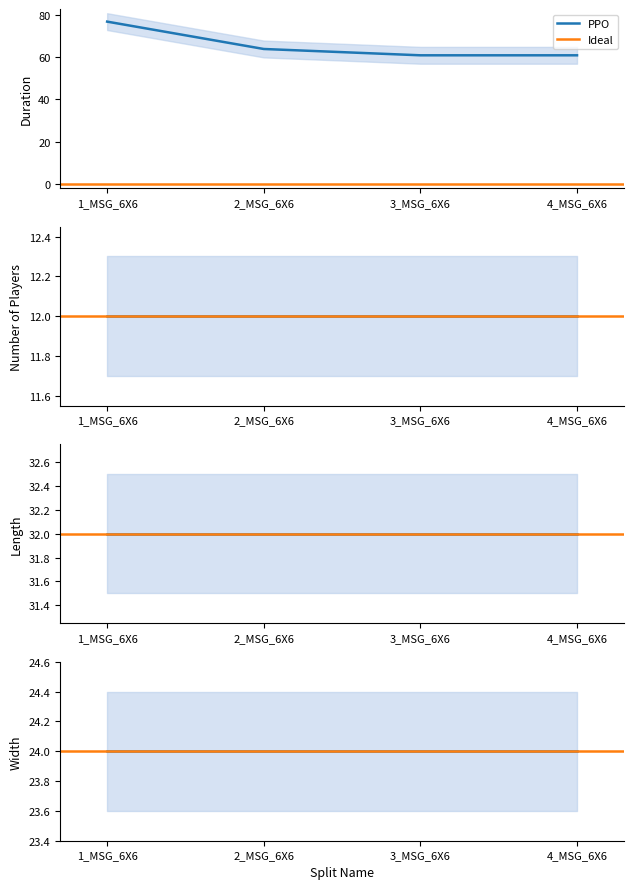

True or false: Width and Duration cross at least once.

False